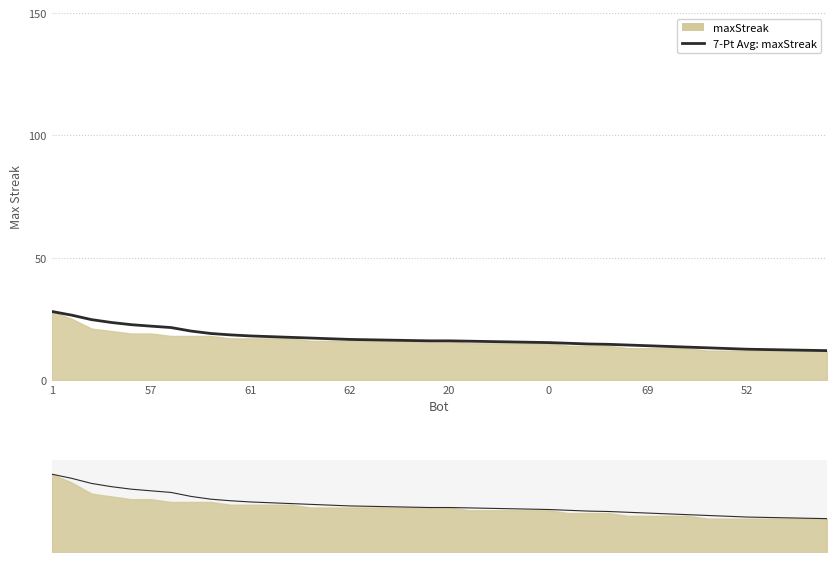

Read the value at 61.

18.0